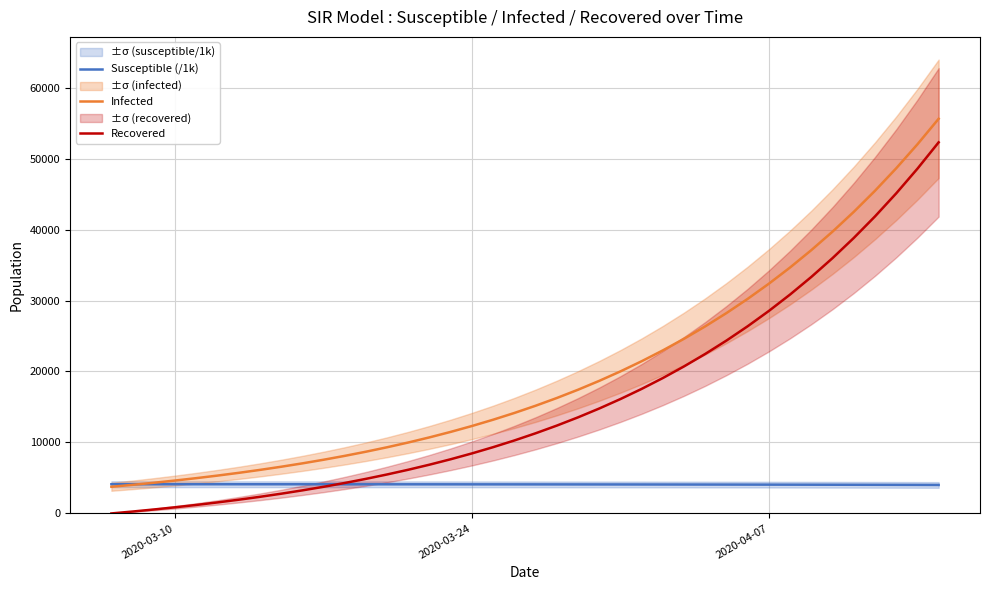

Reading left to right, what are all the values shown in this chart?

Susceptible (/1k): 4115.7	4115.1	4114.6	4113.9	4113.3	4112.5	4111.8	4111.0	4110.1	4109.1	4108.1	4107.0	4105.9	4104.6	4103.3	4101.8	4100.3	4098.6	4096.9	4095.0	4093.0	4090.8	4088.5	4086.0	4083.3	4080.4	4077.4	4074.1	4070.6	4066.8	4062.8	4058.5	4053.9	4049.0	4043.7	4038.1	4032.1	4025.7	4018.9	4011.5
Infected: 3756.3	4028.9	4321.3	4634.9	4971.0	5331.4	5717.9	6132.1	6576.3	7052.4	7562.7	8109.6	8695.9	9324.1	9997.4	10718.7	11491.6	12319.6	13206.6	14156.5	15173.9	16263.4	17429.8	18678.4	20014.8	21445.0	22975.3	24612.3	26363.1	28235.2	30236.5	32375.5	34660.9	37102.0	39708.7	42491.2	45460.3	48627.4	52004.2	55603.0
Recovered: 0.0	268.3	556.1	864.8	1195.8	1550.9	1931.7	2340.1	2778.1	3247.9	3751.6	4291.8	4871.1	5492.2	6158.2	6872.3	7637.9	8458.8	9338.7	10282.1	11293.2	12377.1	13538.8	14783.7	16117.9	17547.5	19079.3	20720.4	22478.4	24361.5	26378.3	28538.1	30850.6	33326.4	35976.5	38812.9	41847.9	45095.1	48568.5	52283.1